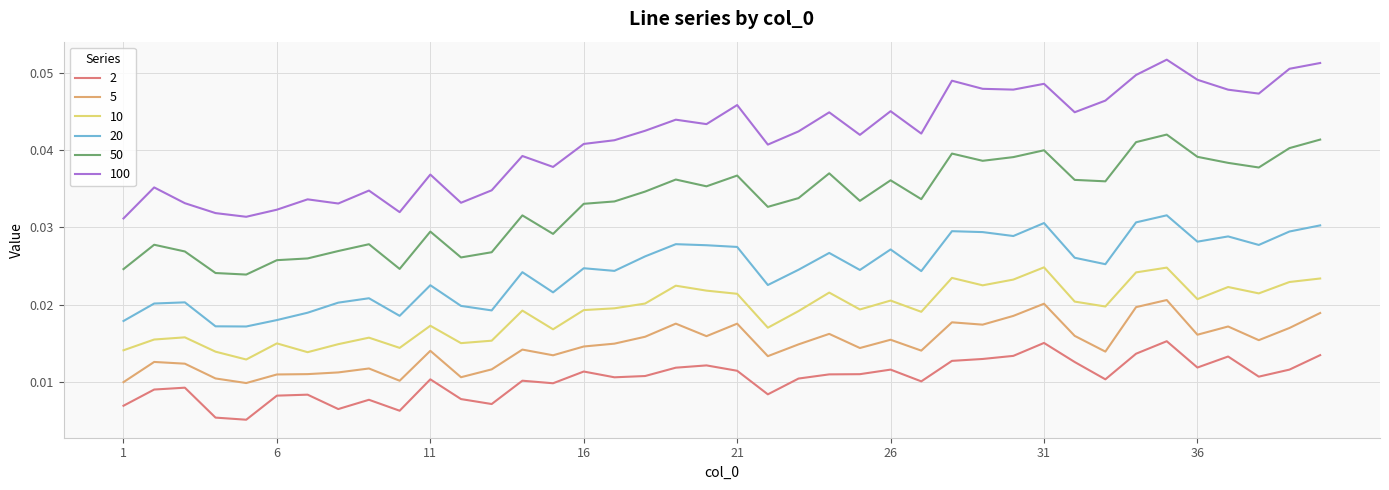

How many series are shown in this chart?

6